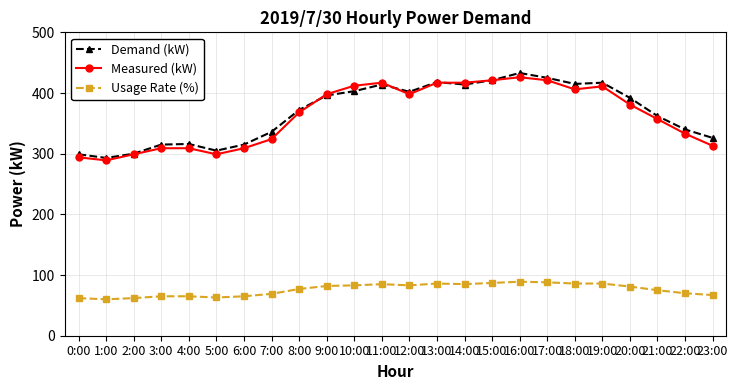

True or false: Usage Rate (%) has more than 0 interior local peaks.

True